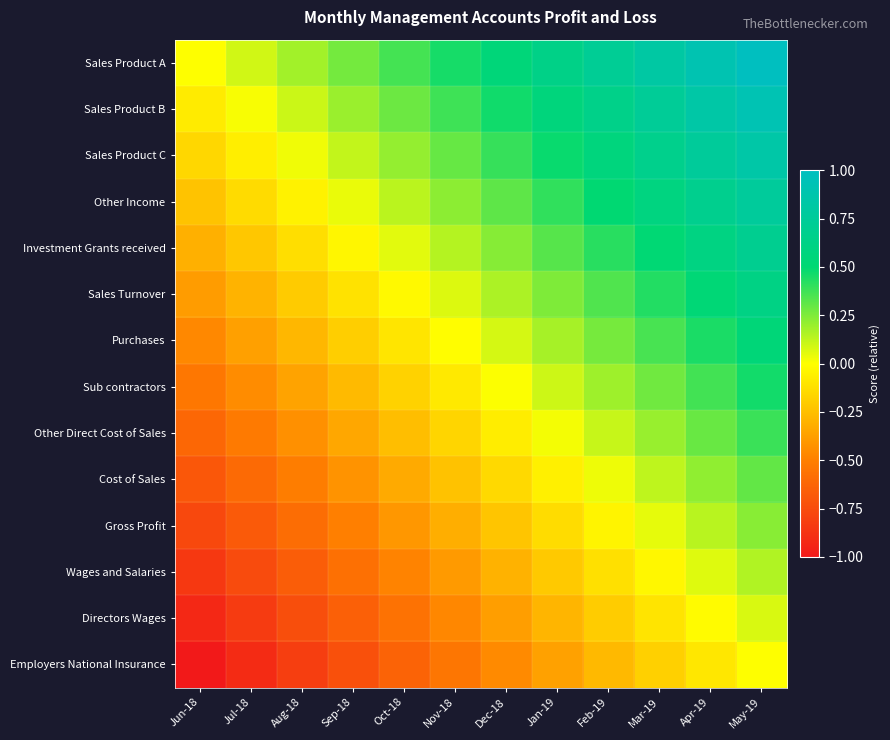

How many distinct data groups are displayed?

14